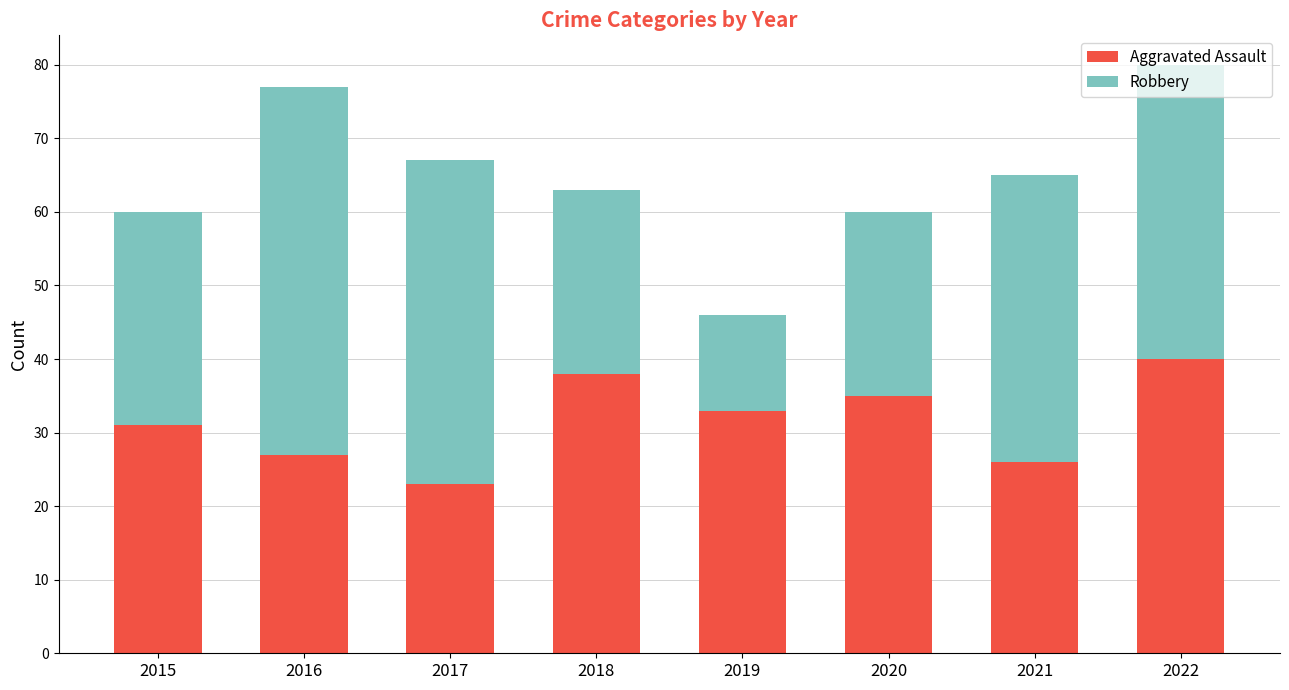

Are the bars grouped side by side (vs. stacked)?

No